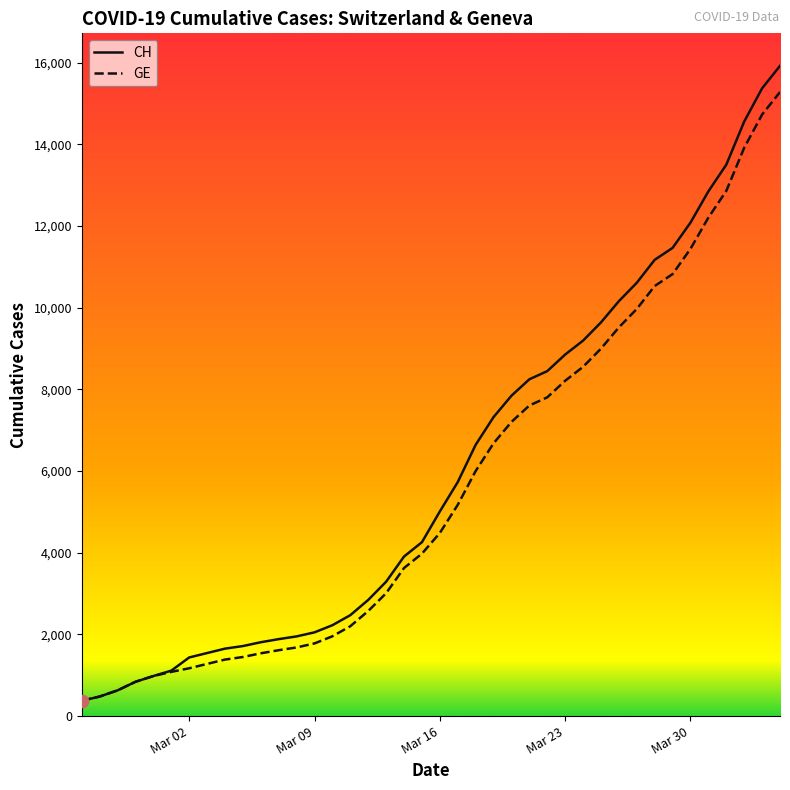

Which series has the widest spread of values?

CH